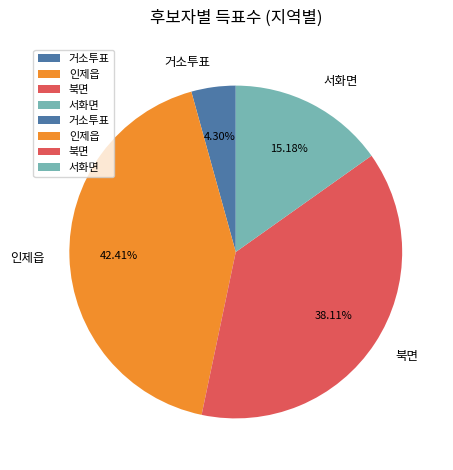

Which category has the biggest portion of the pie?

인제읍